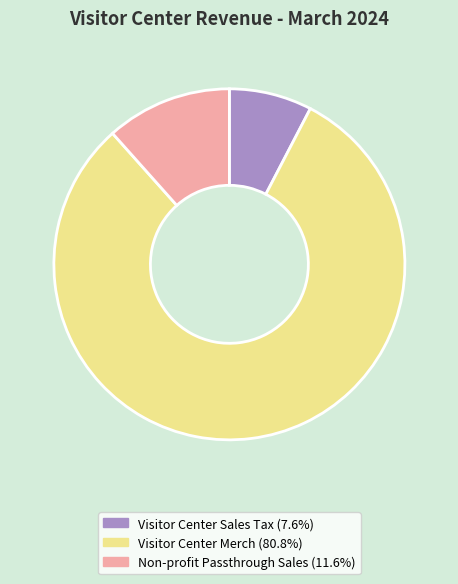

Is there a majority slice in this chart?

Yes